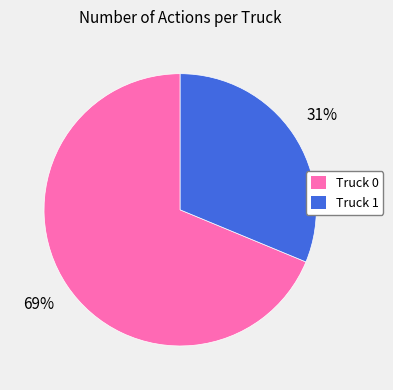

Rank the categories by value from highest to lowest.

Truck 0, Truck 1